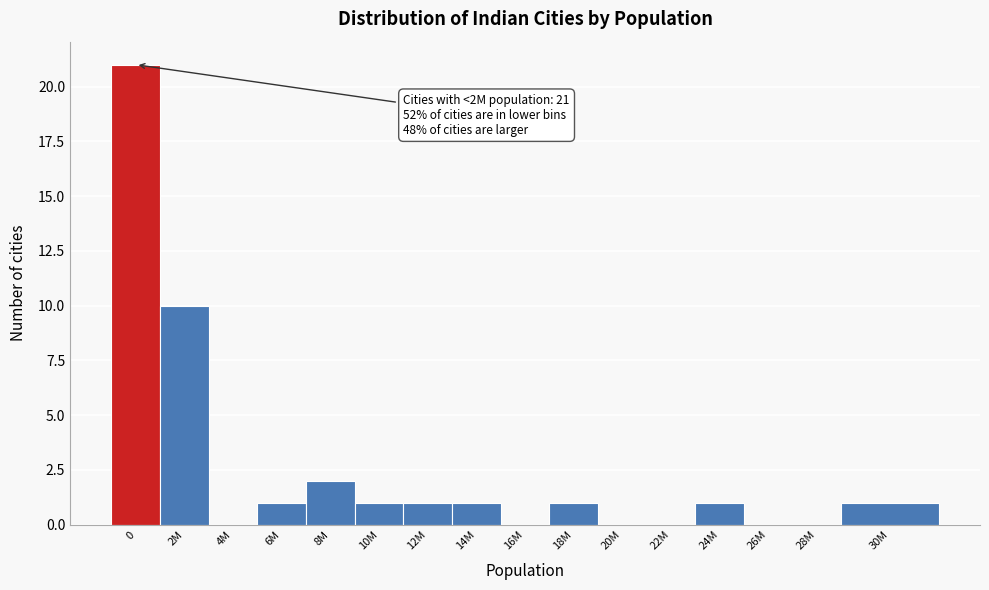

Reading left to right, extract all data points from this chart.

0=21	2M=10	4M=0	6M=1	8M=2	10M=1	12M=1	14M=1	16M=0	18M=1	20M=0	22M=0	24M=1	26M=0	28M=0	30M=1